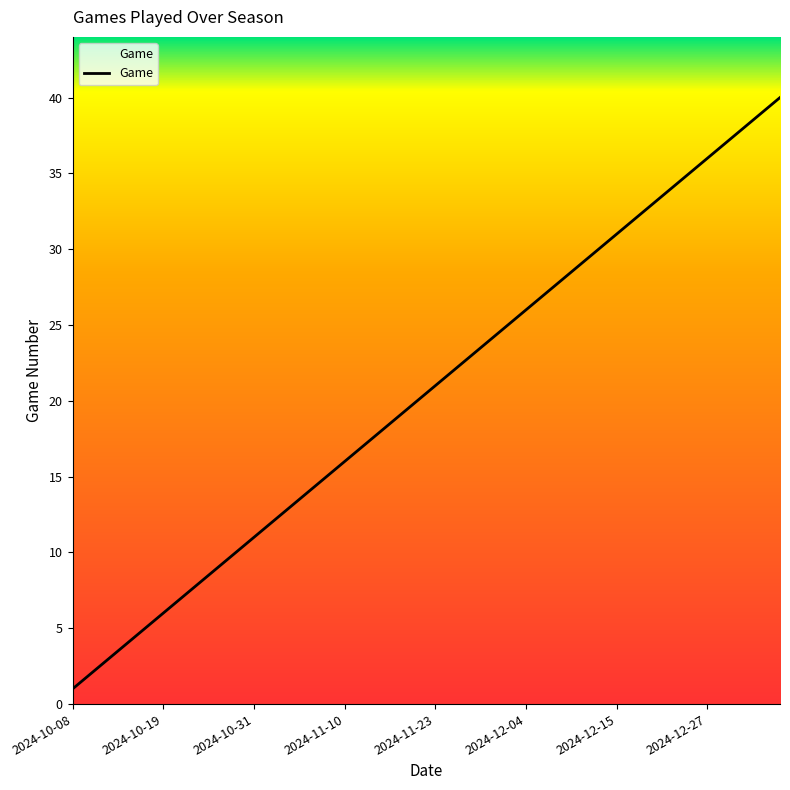

What is the greatest value displayed?

40